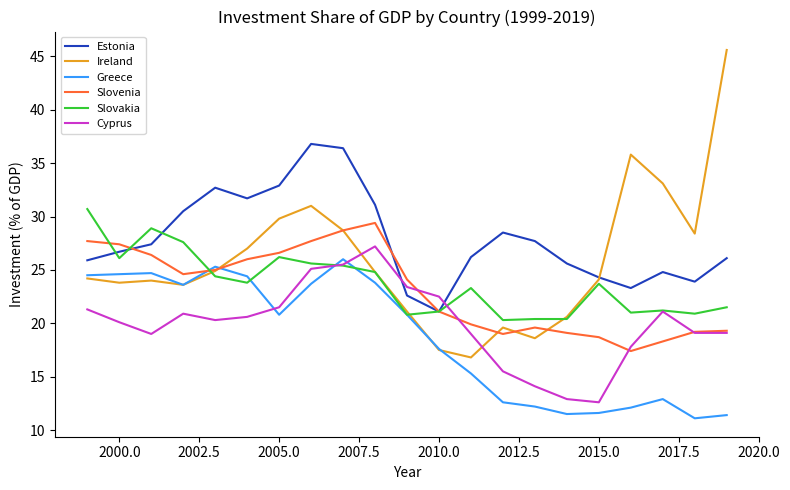

What is the lowest value of the Greece series?

11.1